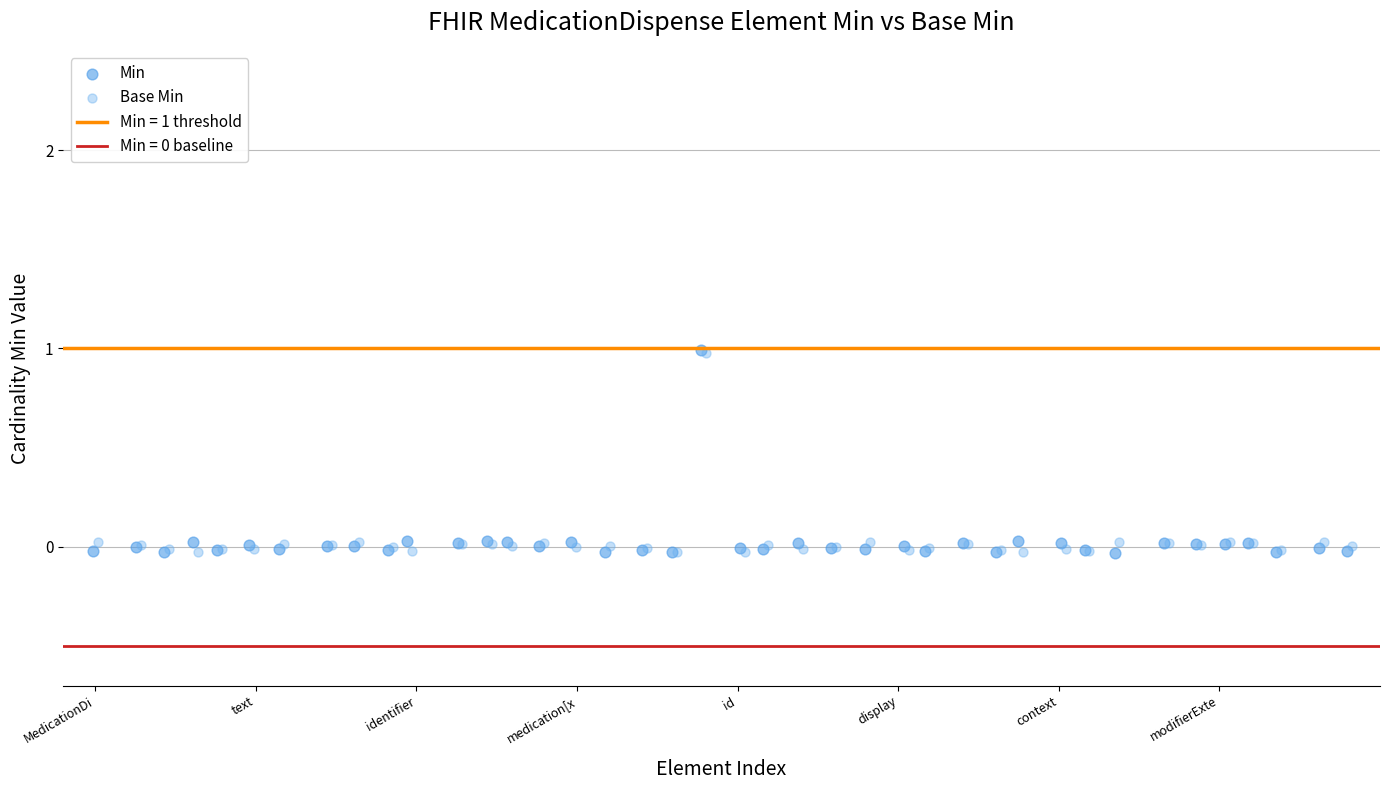

Which series has the largest Y range (max minus min)?

Min